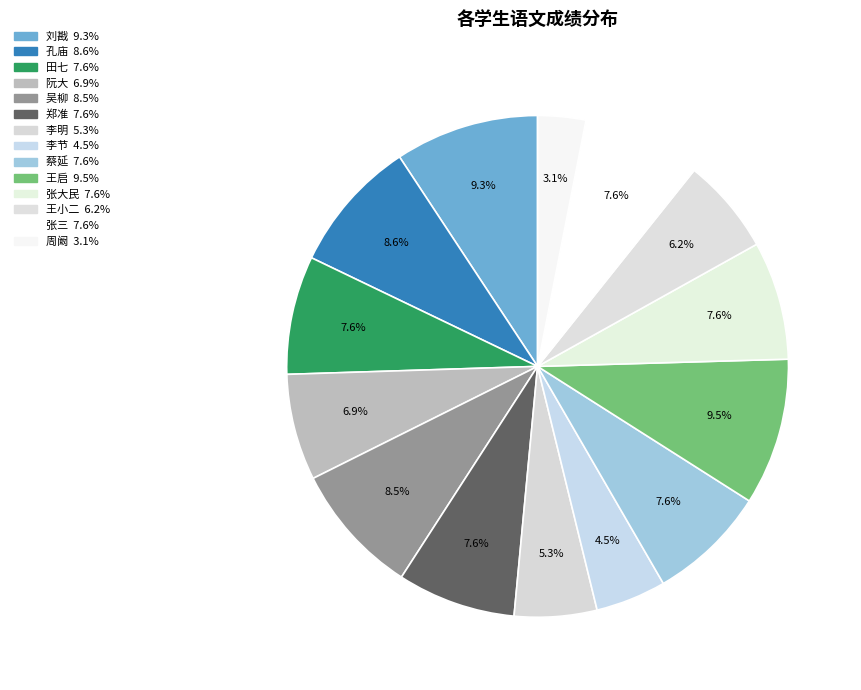

How many slices are in this pie chart?

14